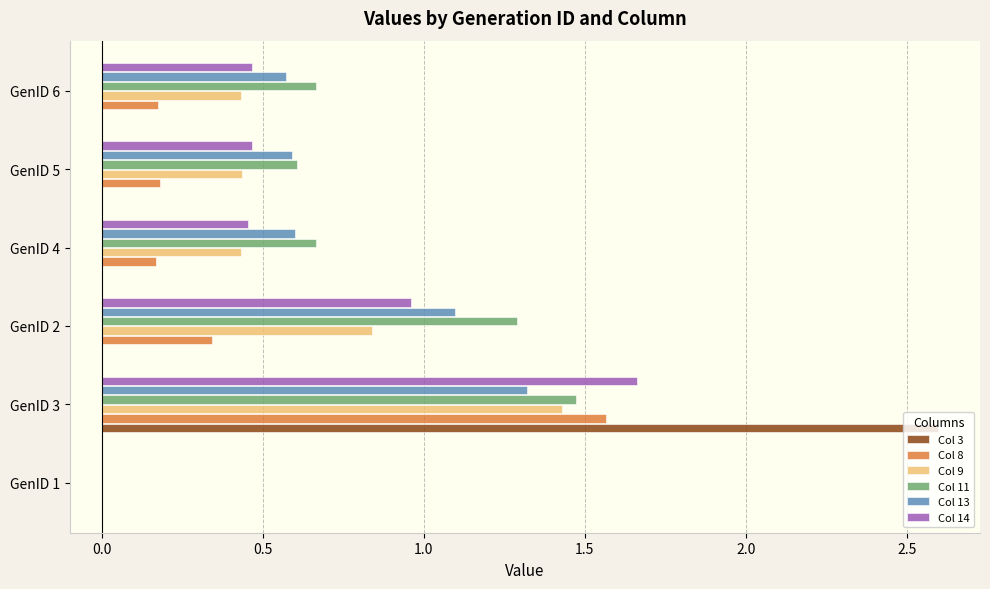

The value of Col 13 at GenID 1 is 0.0. True or false?

True